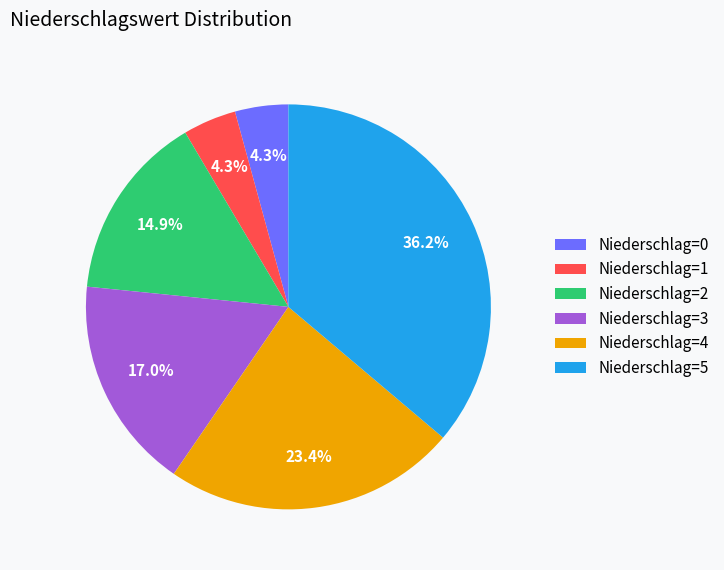

Which slice is the largest?

Niederschlag=5